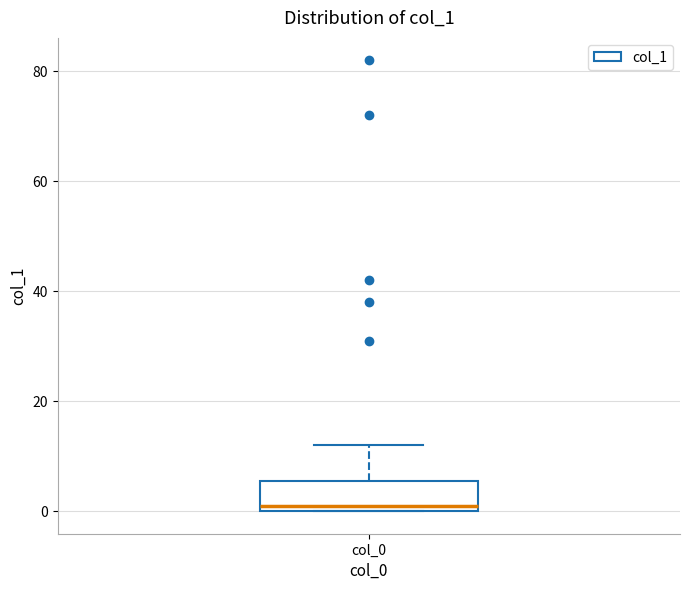

Where is the lower edge of the box for col_0 on the y-axis? The values are not printed on the chart, so give them approximately, as read against the axis.

0